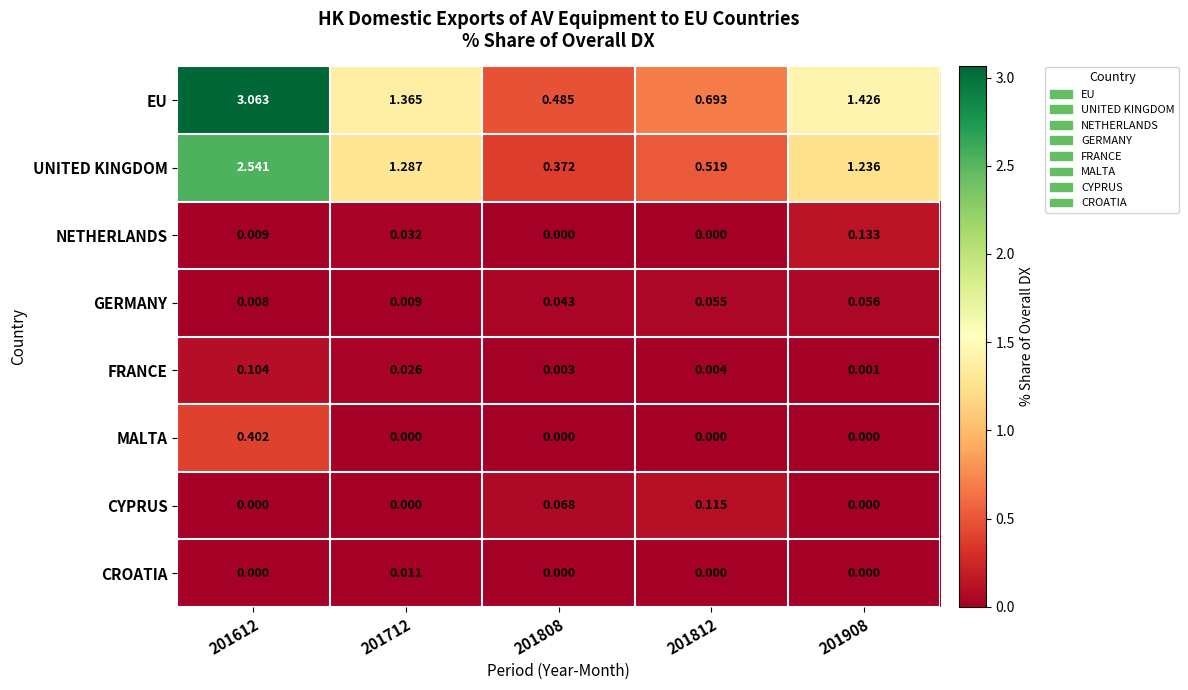

List the series in order of their peak value, lowest first.

CROATIA, GERMANY, FRANCE, CYPRUS, NETHERLANDS, MALTA, UNITED KINGDOM, EU